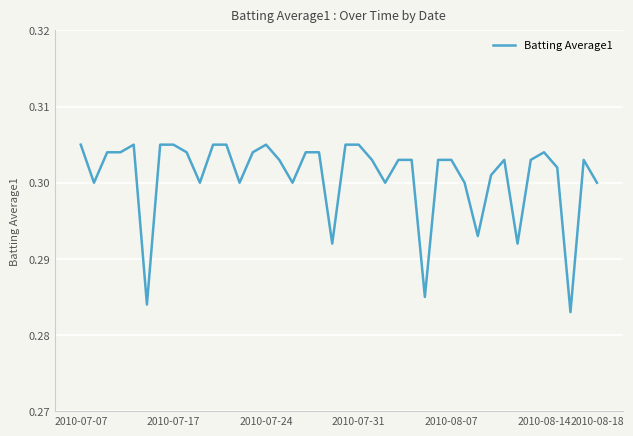

How many interior local valleys (lower than both neighbors) does the data have?

11